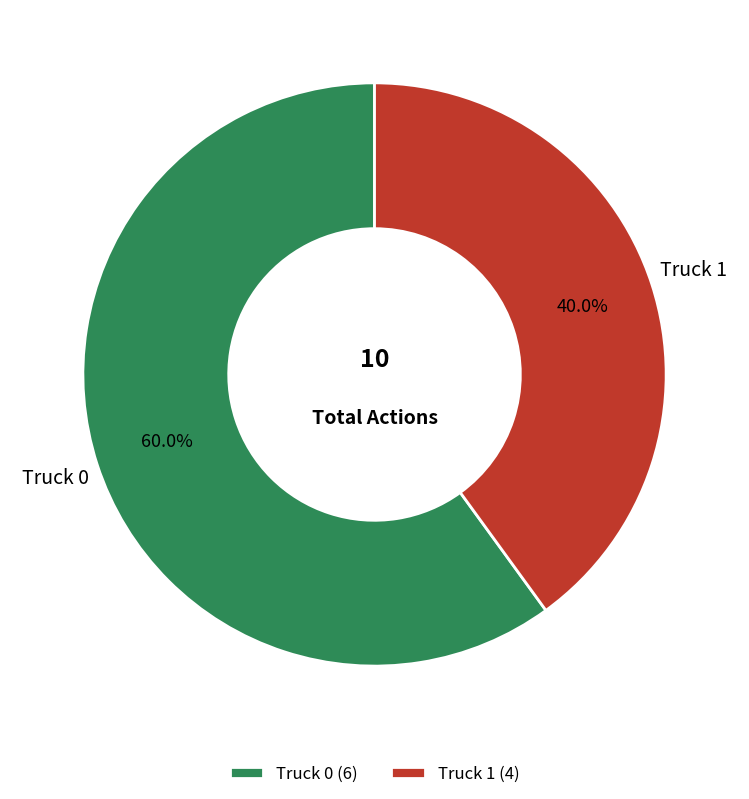

To the nearest percent, what is the combined percentage of Truck 1 and Truck 0?

100%